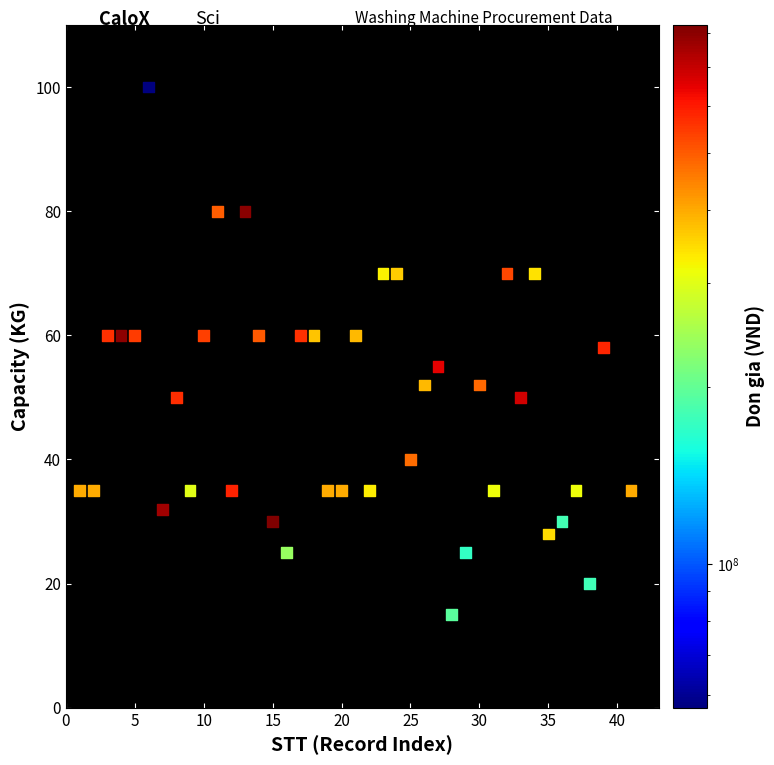

What is the range of Y values (max minus min)?

85